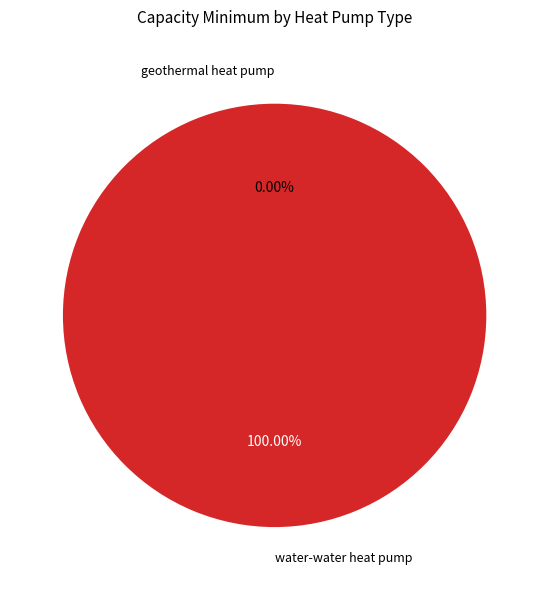

Does water-water heat pump account for over 50% of the chart?

Yes